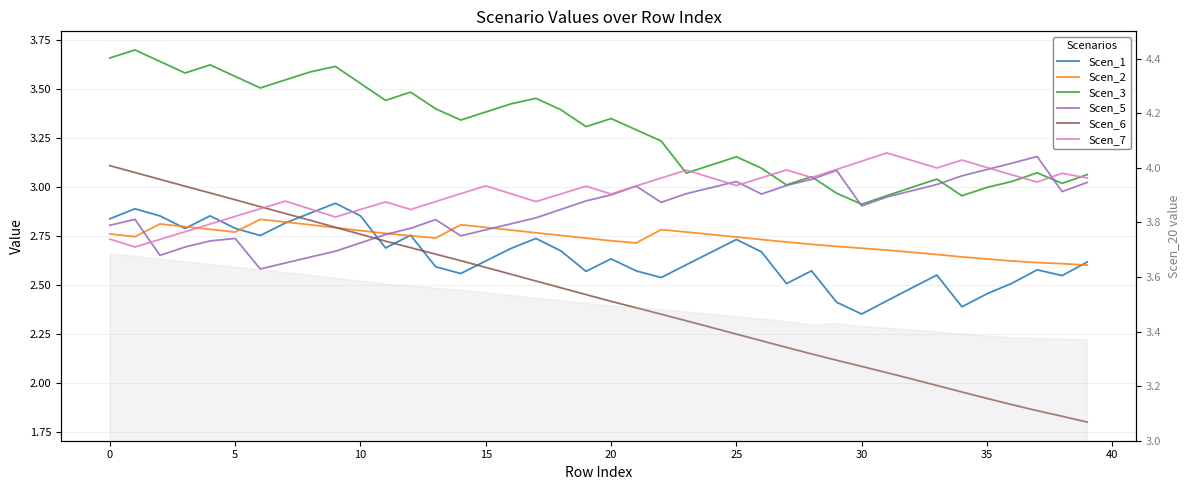

Does the chart have visible grid lines?

Yes